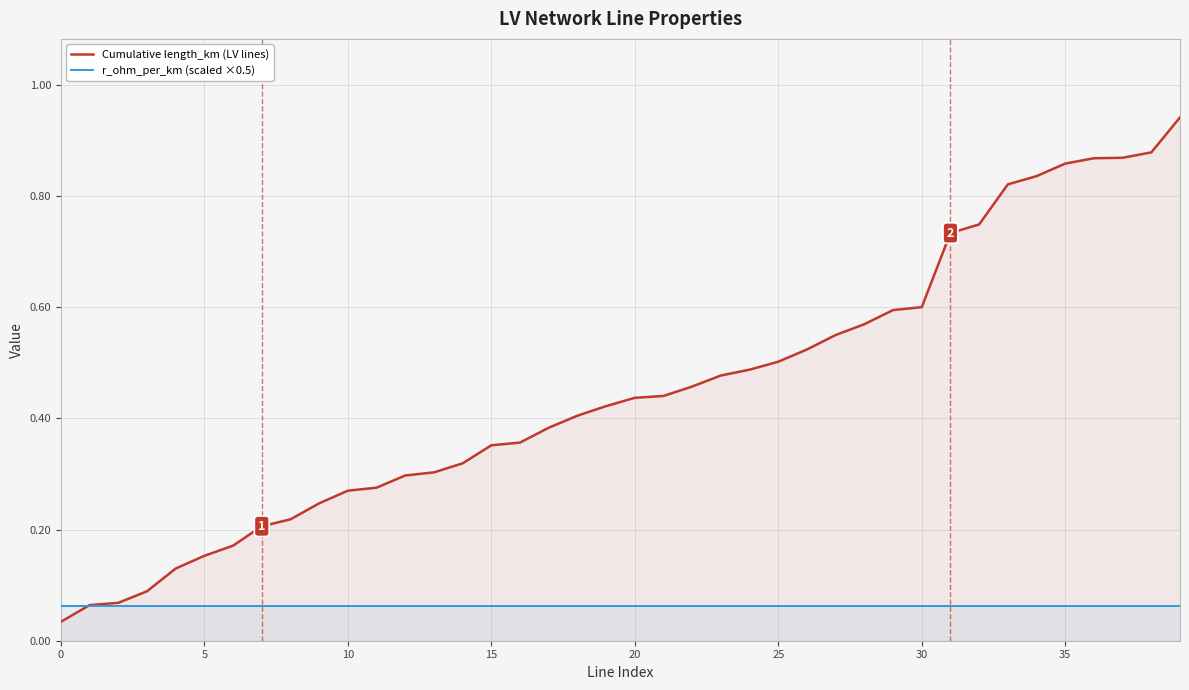

Does the chart have visible grid lines?

Yes